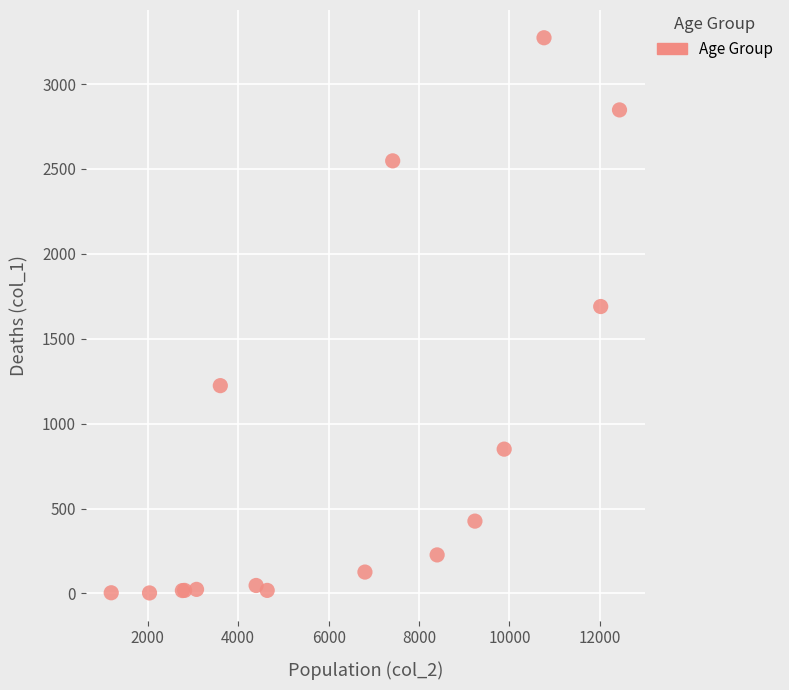

What Y value in the scatter plot is closest to 1638?

1690